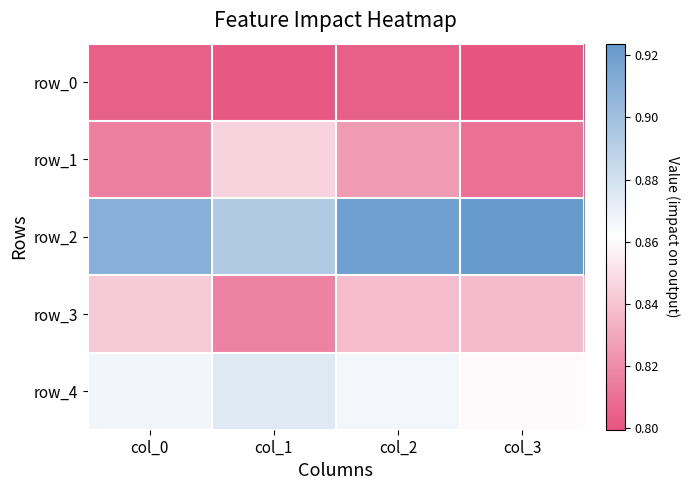

Between col_1 and col_2, which is larger?

col_2